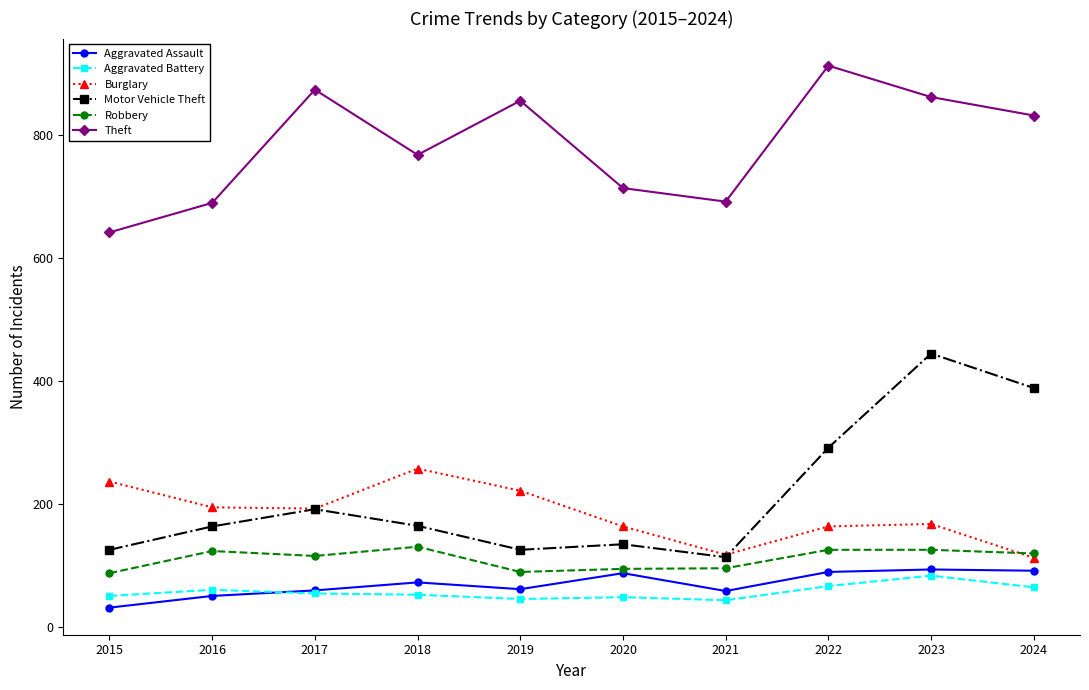

Does the chart have visible grid lines?

No